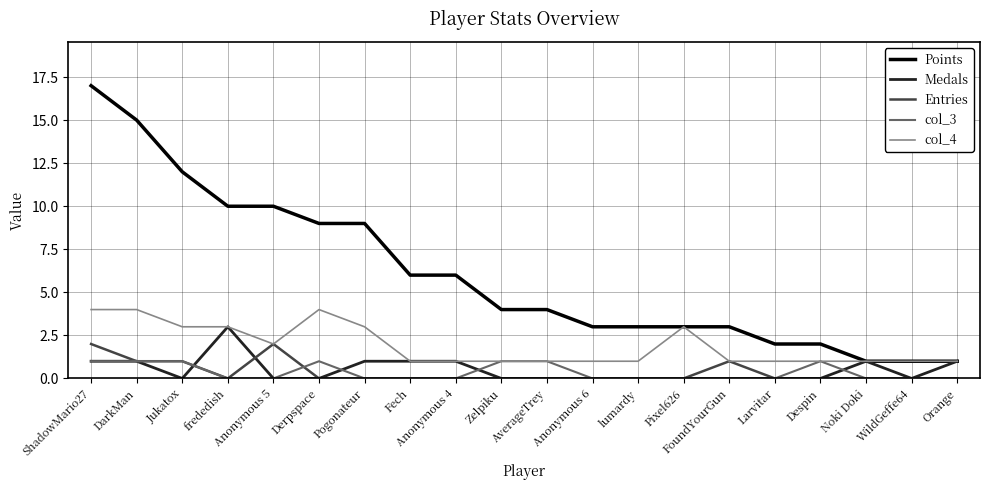

True or false: Points and col_3 cross at least once.

False